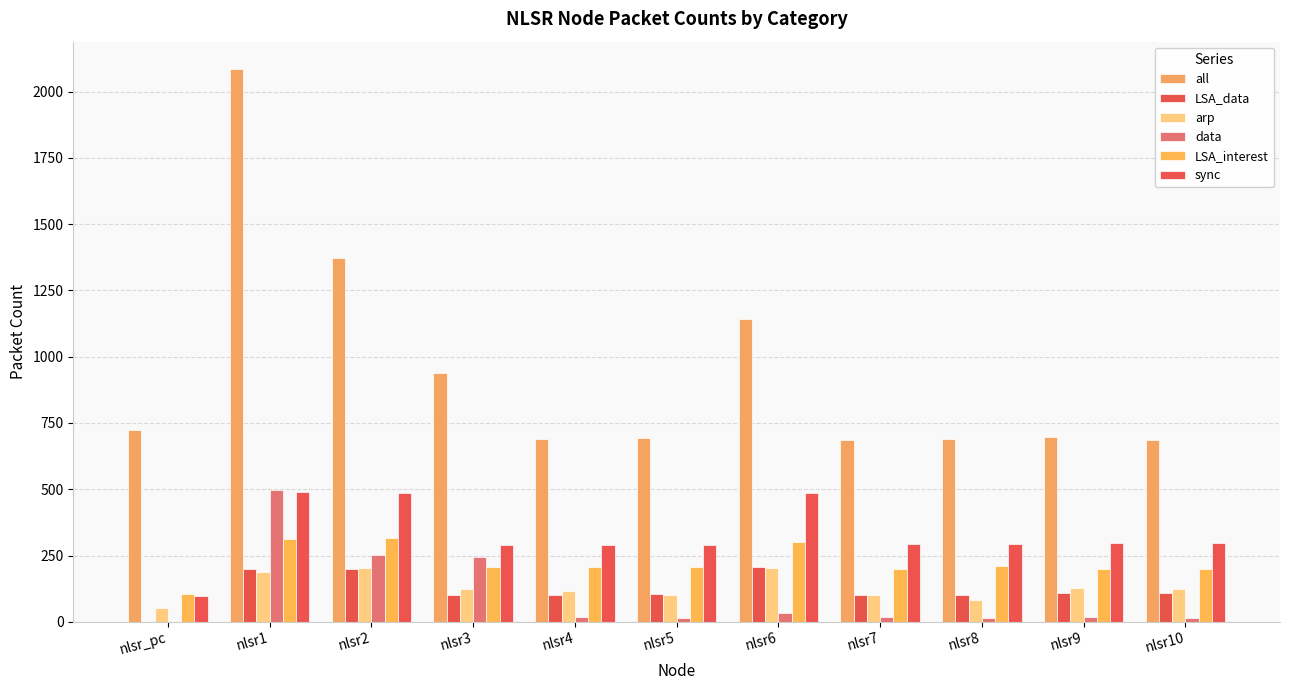

Which series has the widest spread of values?

all